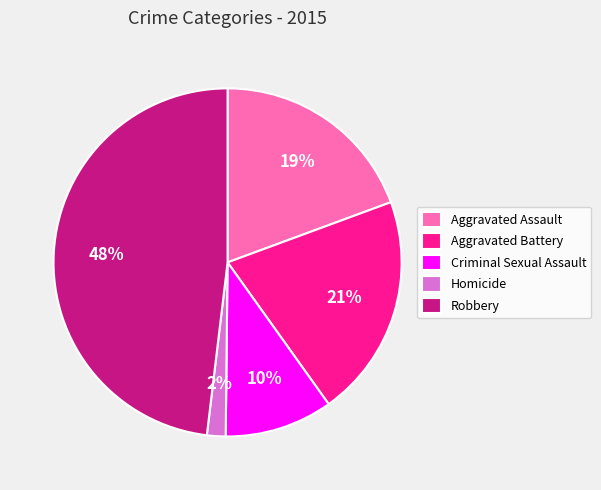

True or false: Homicide accounts for 2% of the total.

True